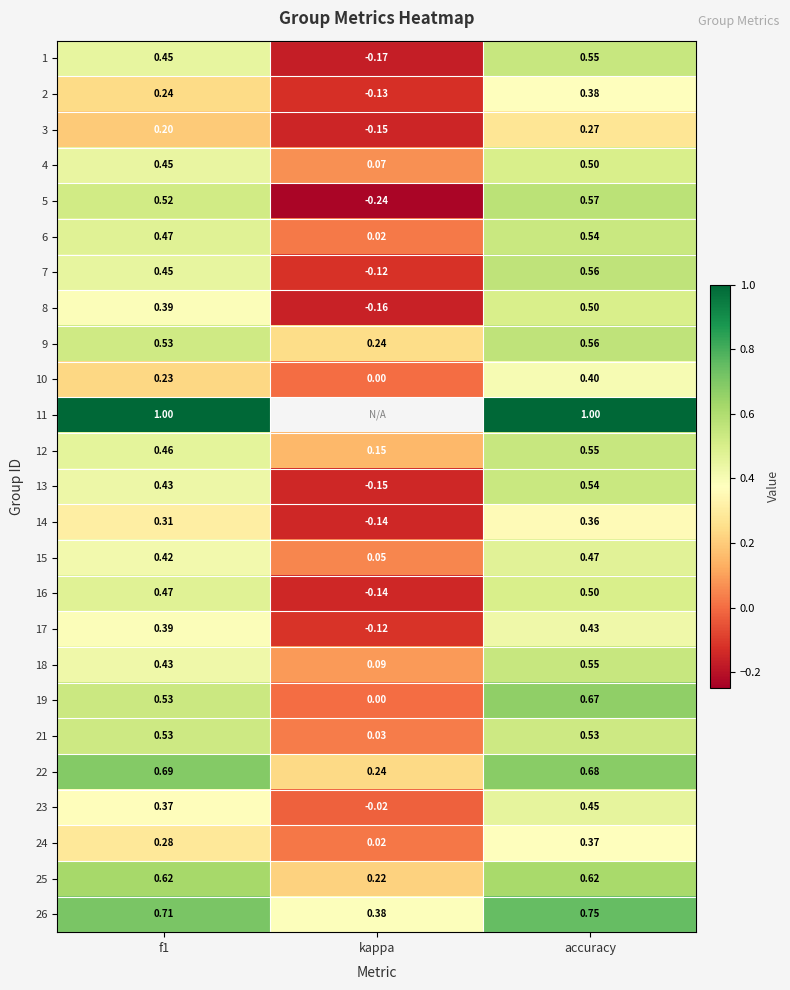

Is the value of 6 at kappa greater than the value of 12 at f1?

No